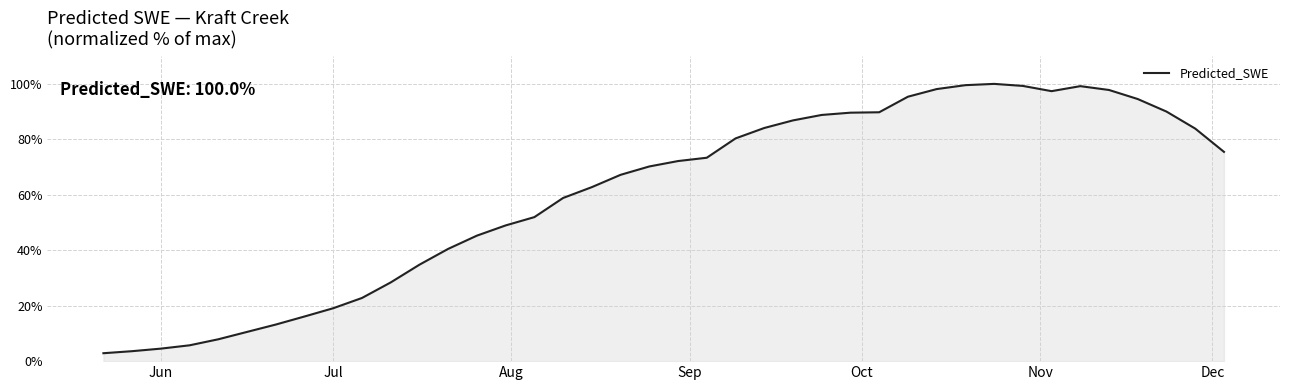

What is the smallest value displayed?

2.9